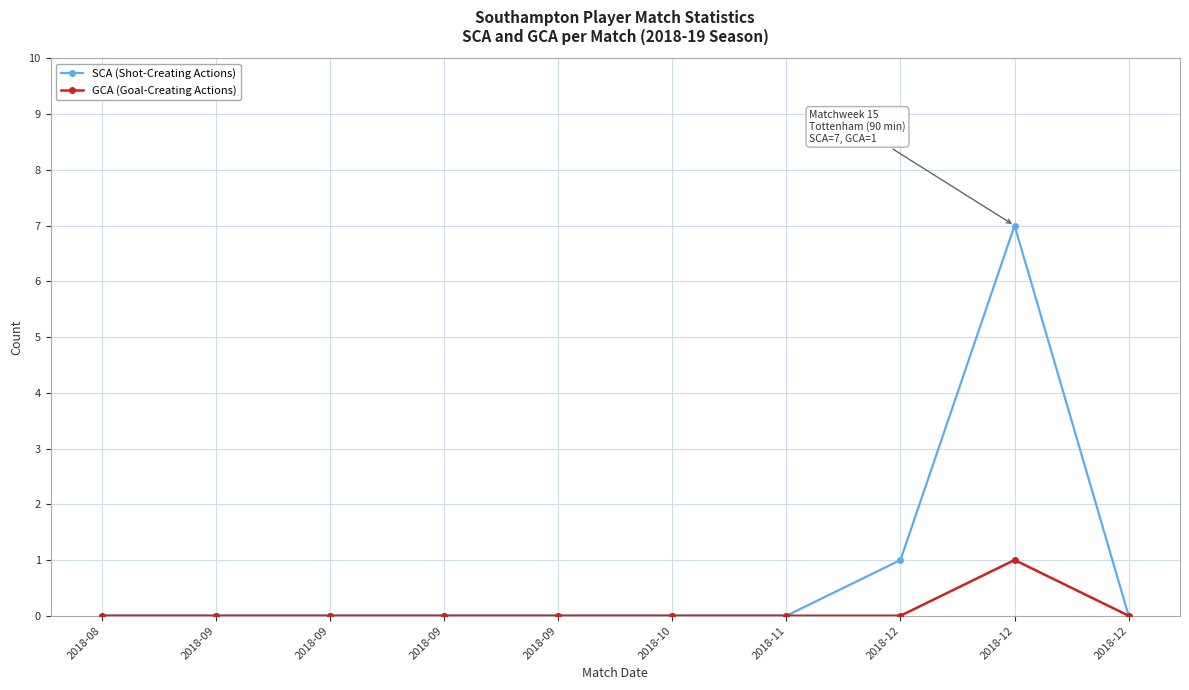

Rank the categories by SCA (Shot-Creating Actions) value from highest to lowest.

2018-12, 2018-12, 2018-08, 2018-09, 2018-09, 2018-09, 2018-09, 2018-10, 2018-11, 2018-12